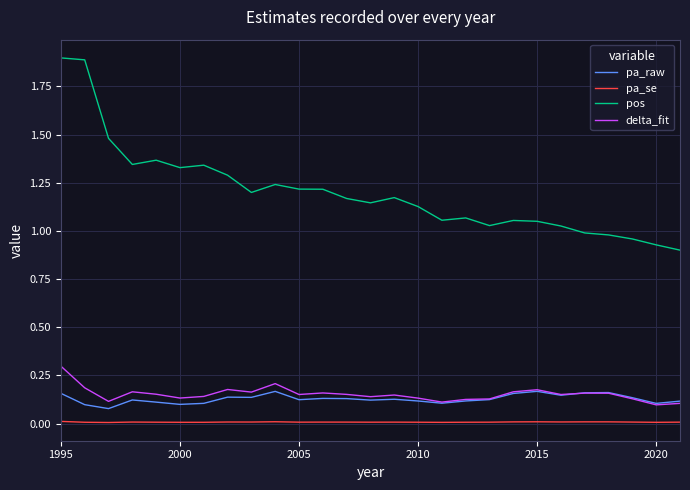

How many lines are shown in the chart?

4